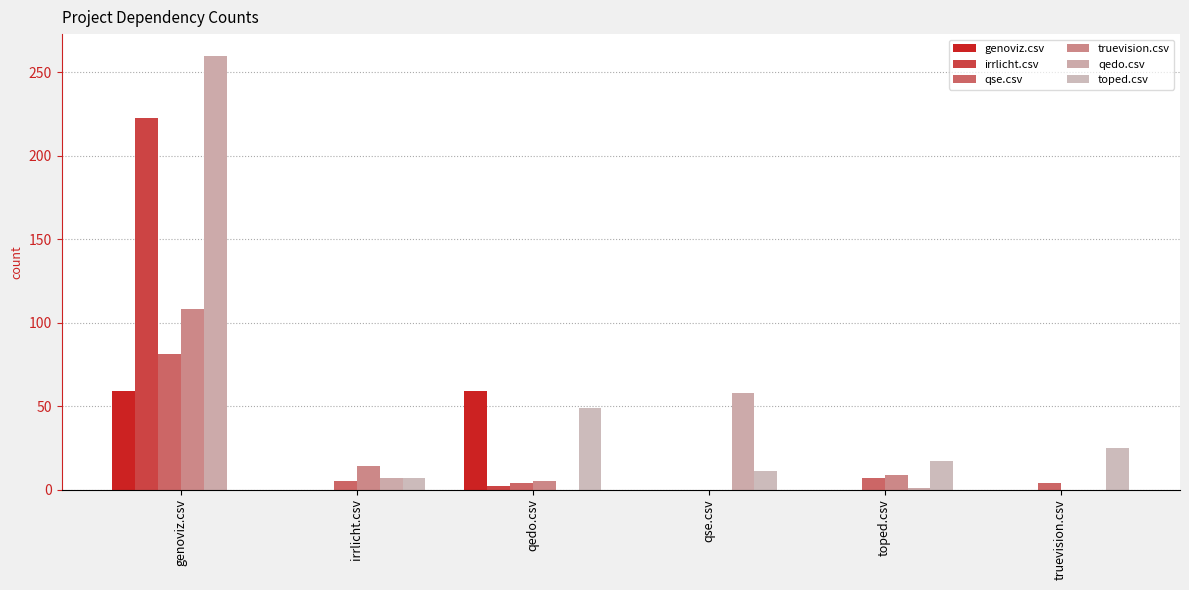

Reading left to right, list all the values displayed in this chart.

genoviz.csv: 59	0	59	0	0	0
irrlicht.csv: 223	0	2	0	0	0
qse.csv: 81	5	4	0	7	4
truevision.csv: 108	14	5	0	9	0
qedo.csv: 260	7	0	58	1	0
toped.csv: 0	7	49	11	17	25